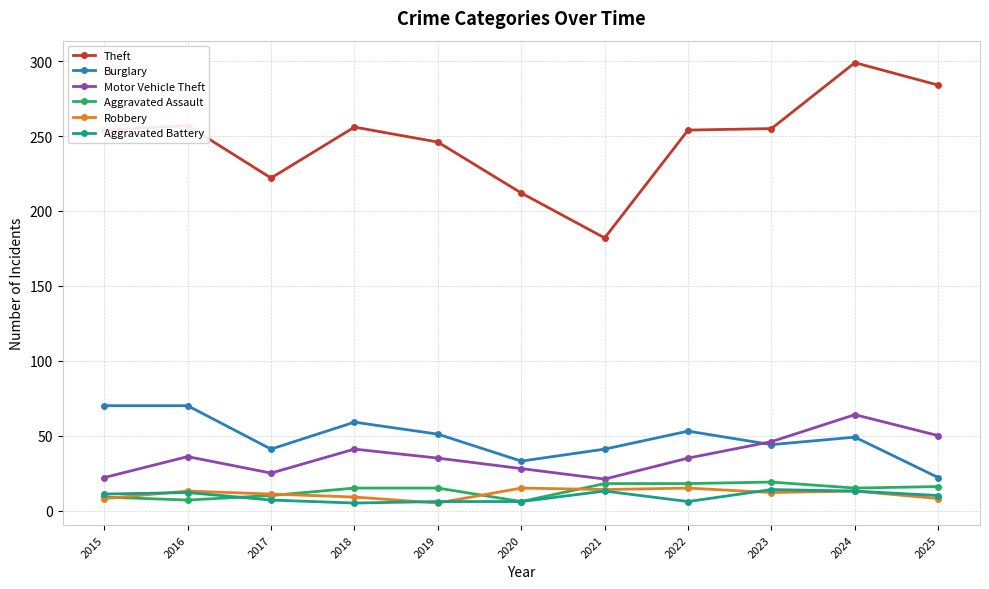

True or false: Theft has more than 2 points higher than both neighbors.

True